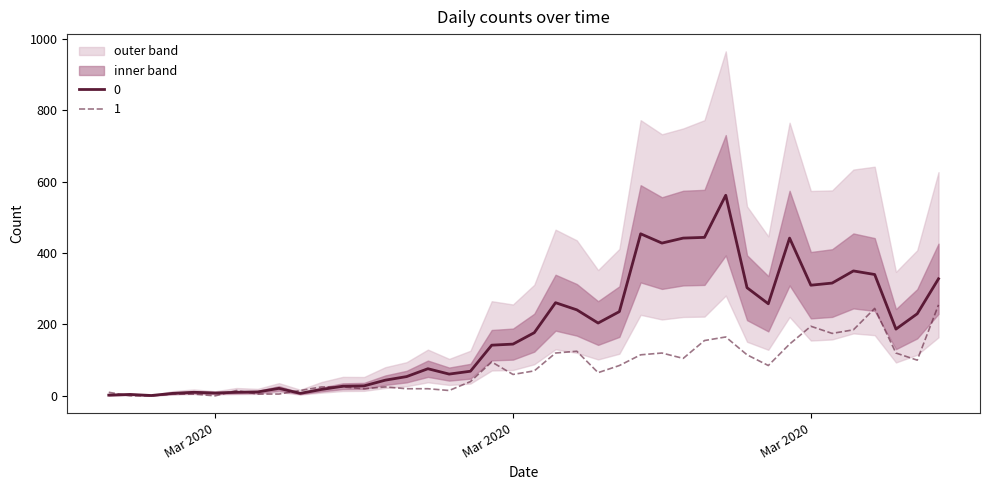

True or false: 0 and 1 cross at least once.

True